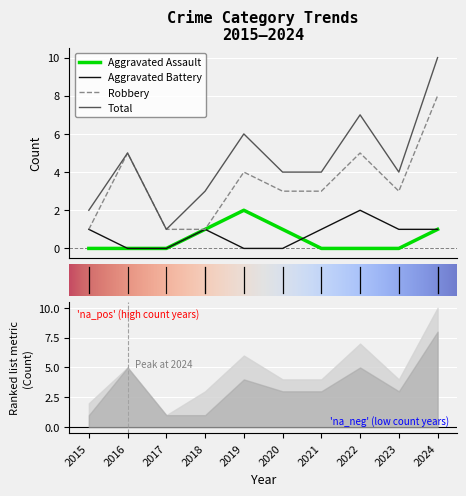

True or false: Robbery and Total cross at least once.

False